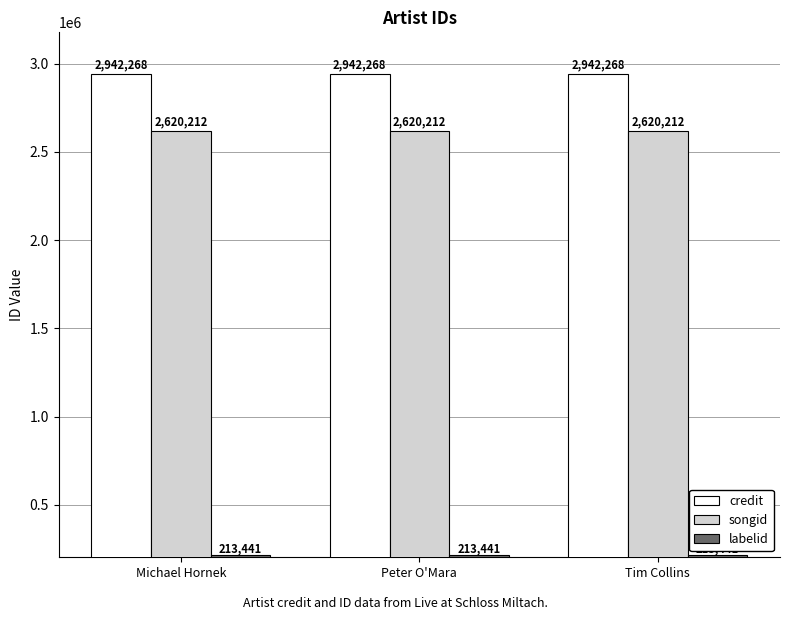

What is the average value of the credit series?

2942268